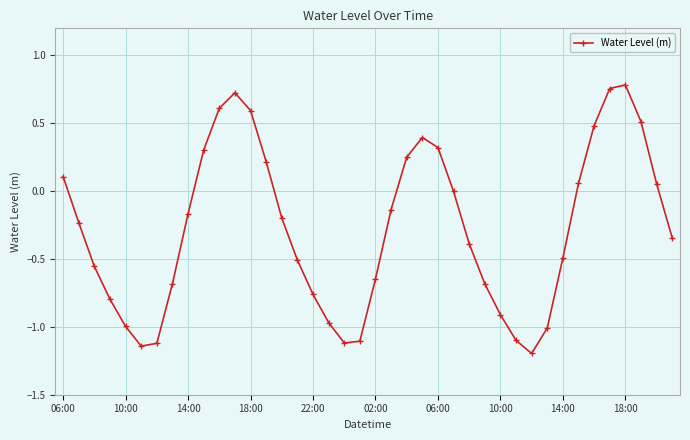

What is the difference between the maximum and second lowest values?

1.9